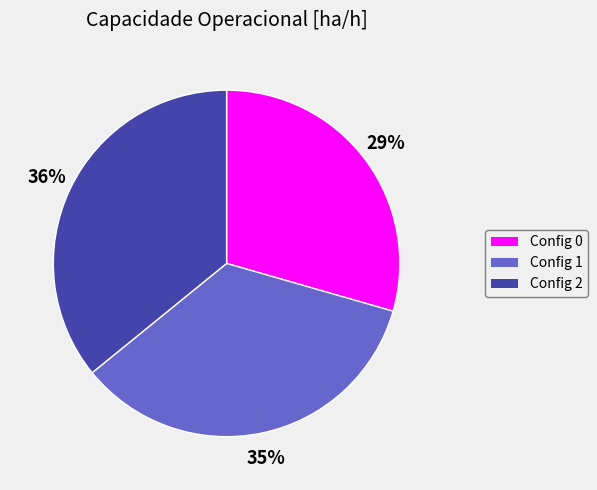

To the nearest percent, what is the average slice percentage?

33%